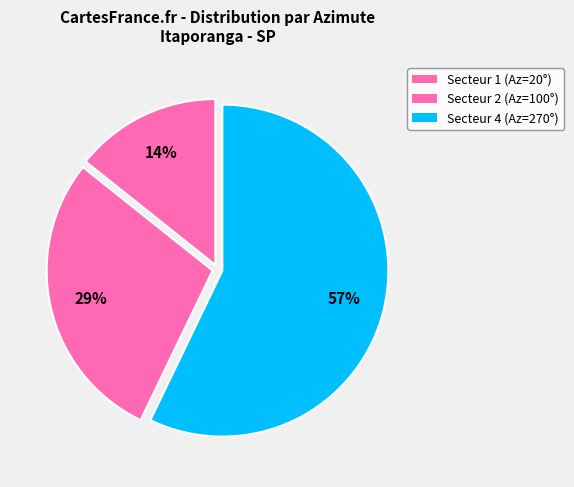

Count the number of slices in the pie.

3